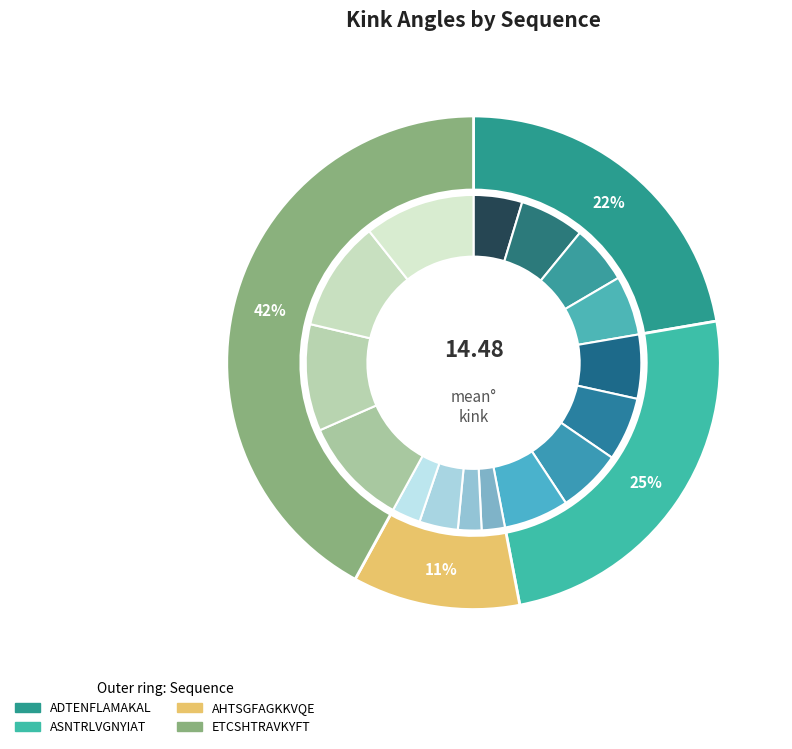

Does any single category account for the majority?

No